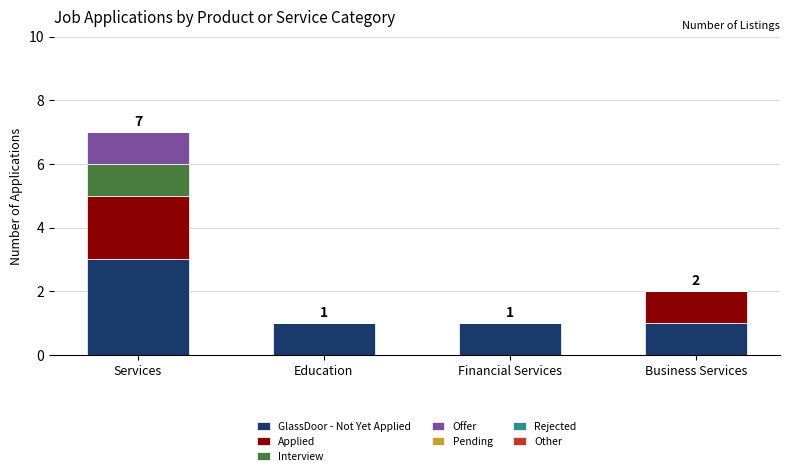

How many categories are shown in the chart?

4